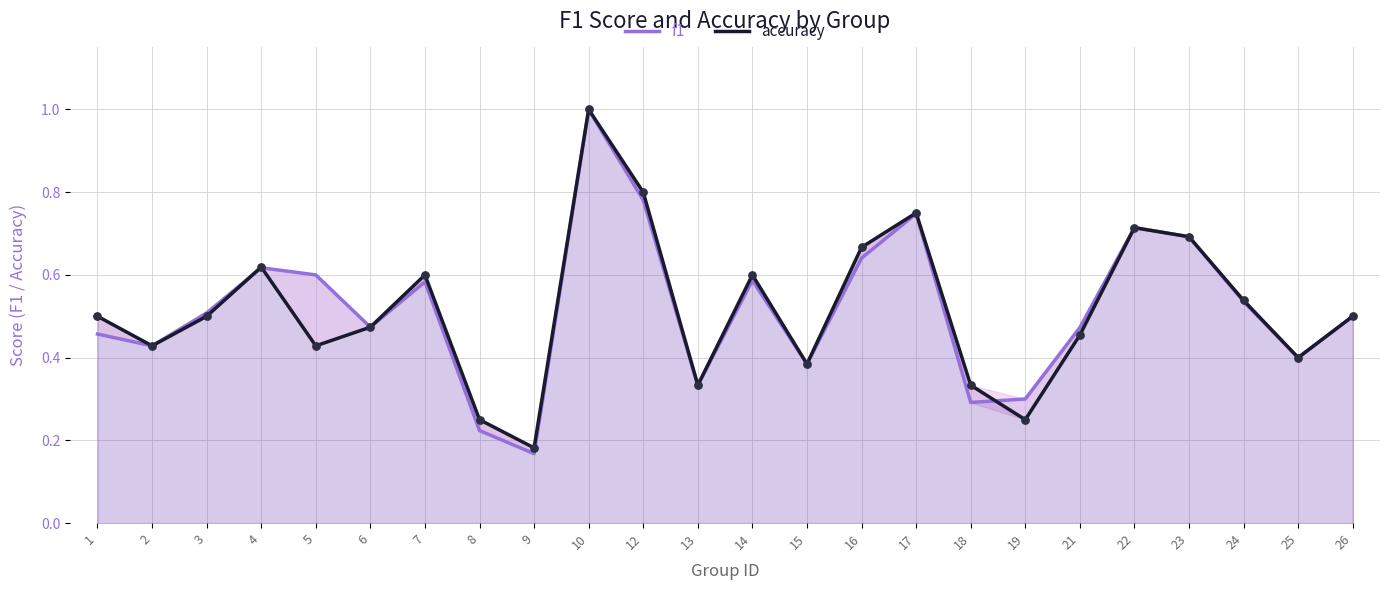

Which series has the widest spread of Y values?

f1